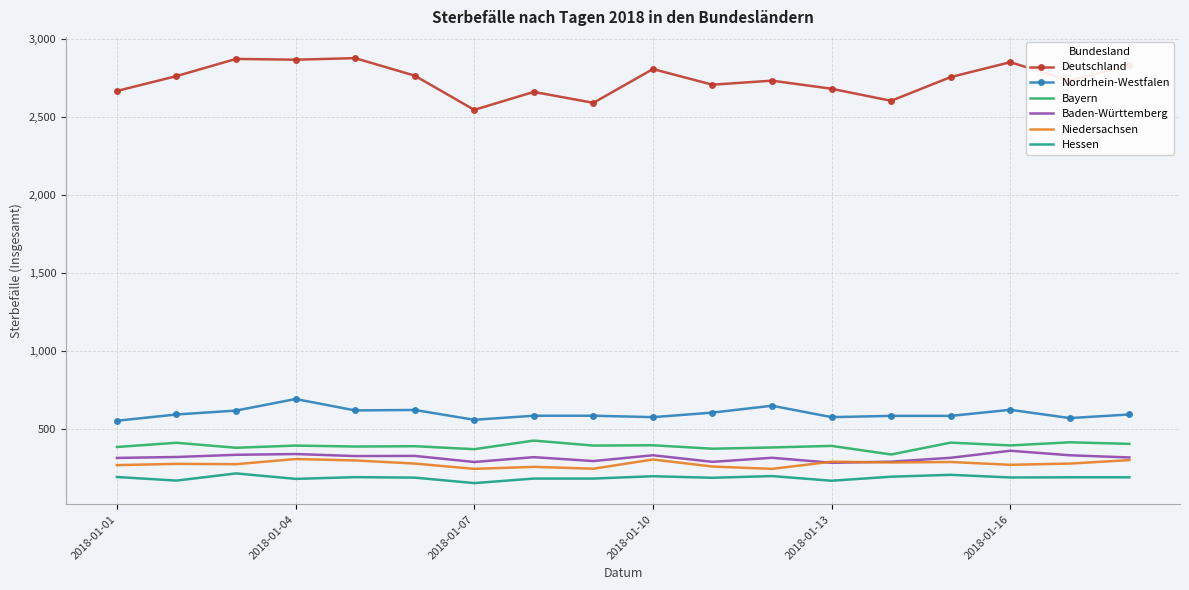

How many values in the Niedersachsen series are below 281?

9